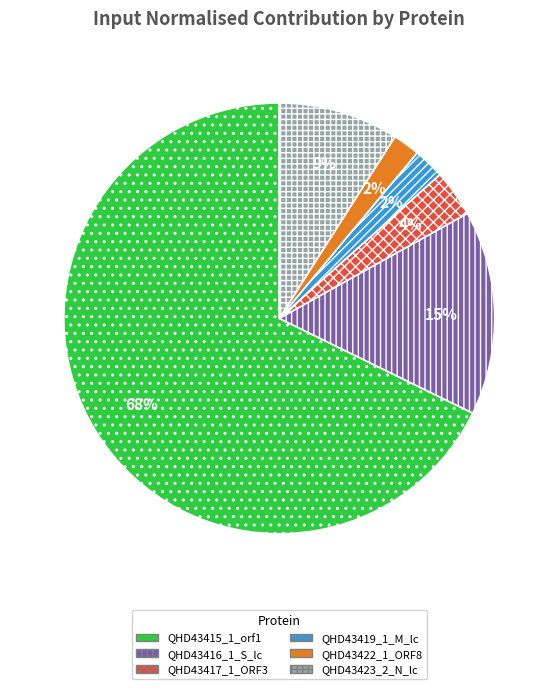

The QHD43415_1_orf1 slice represents 57% of the pie. True or false?

False